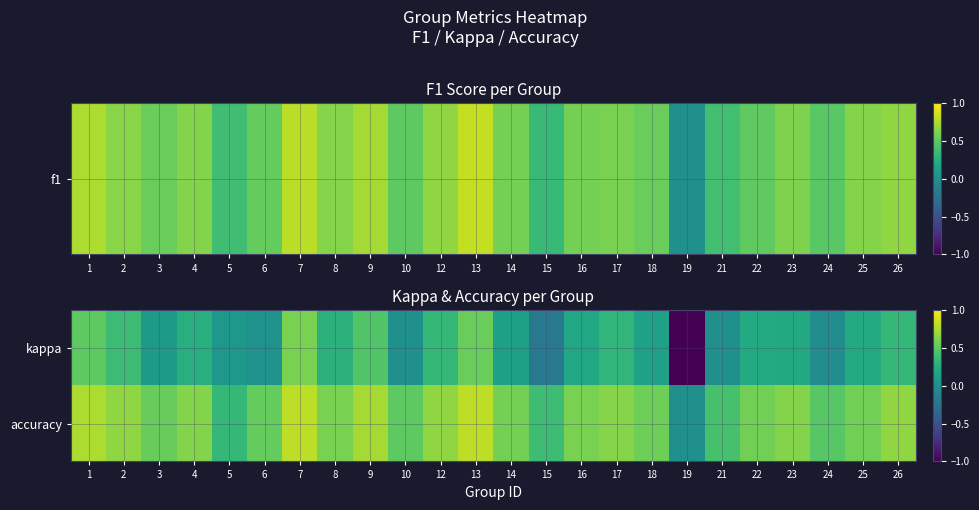

Rank the series by their average value, from lowest to highest.

kappa, accuracy